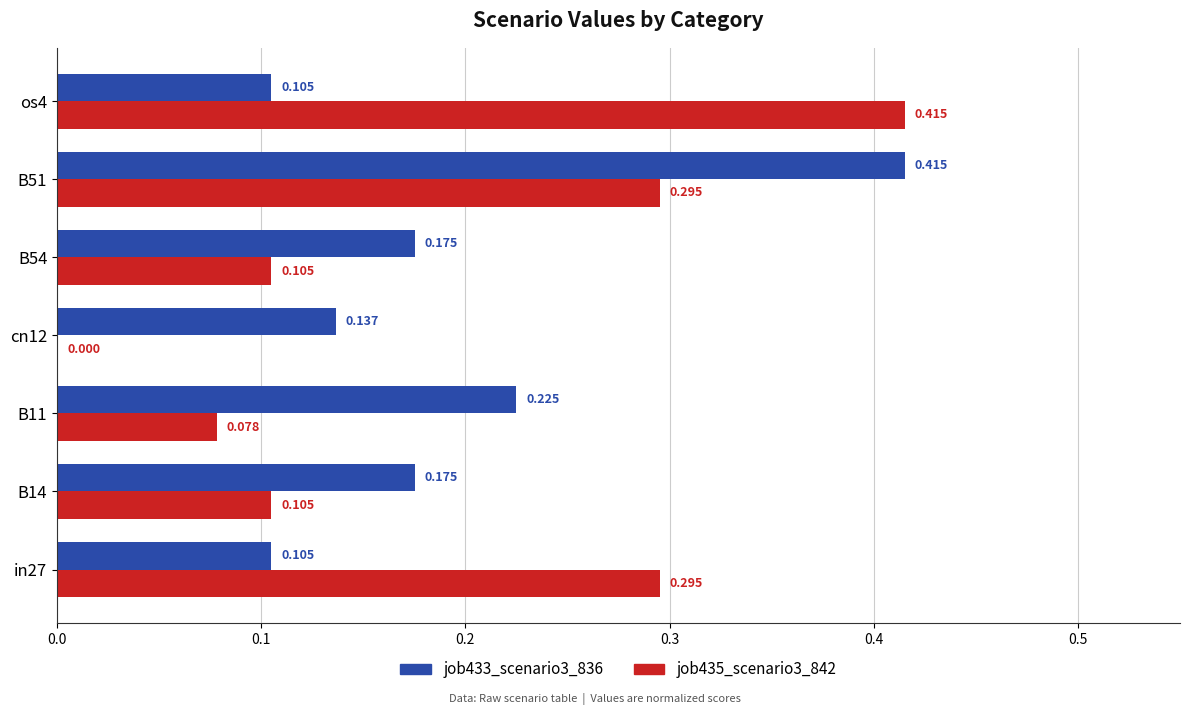

Is the value of job435_scenario3_842 at in27 greater than the value of job433_scenario3_836 at os4?

Yes